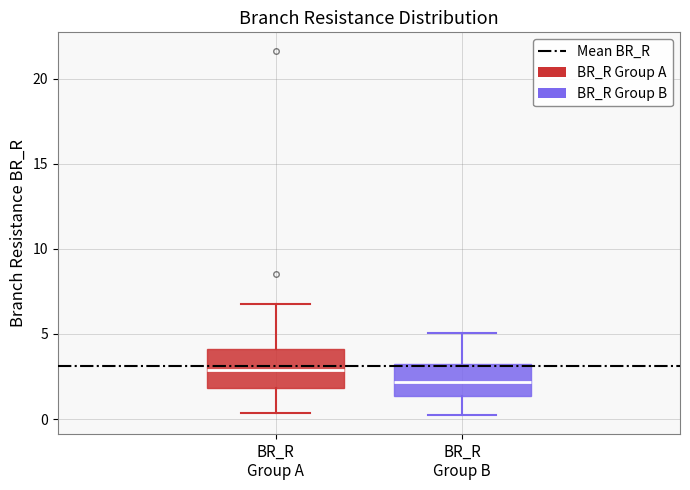

Where does the upper whisker of the box for BR_R Group A end on the y-axis? The values are not printed on the chart, so give them approximately, as read against the axis.

7.0